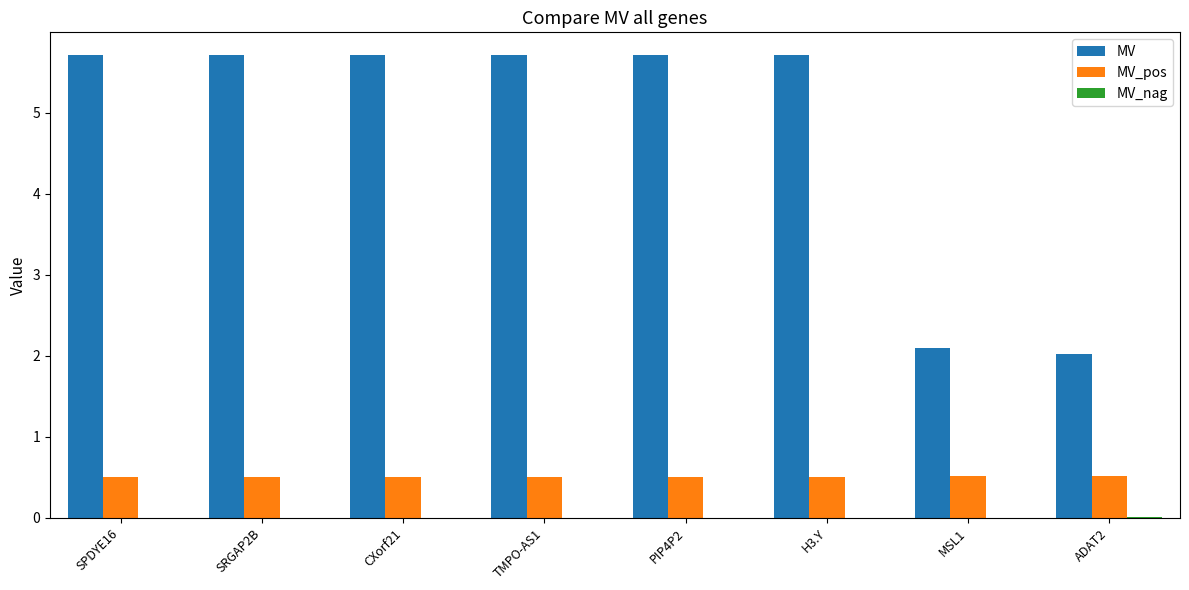

What is the total value across all series at SRGAP2B?

6.2